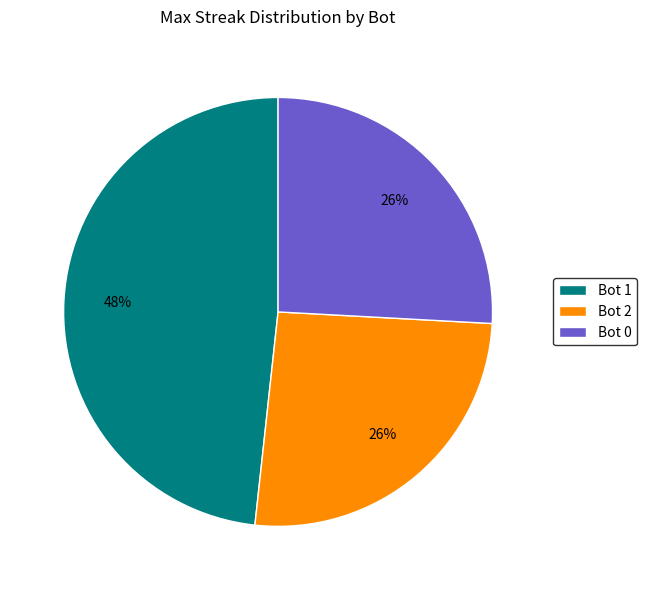

Which category has the biggest portion of the pie?

Bot 1